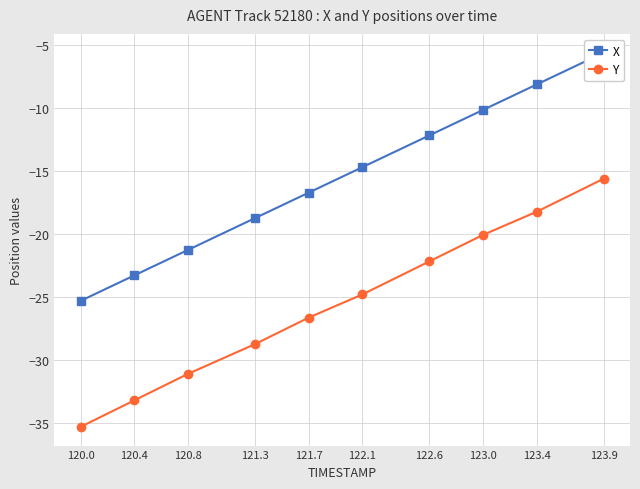

List the series in order of their overall mean, lowest first.

Y, X